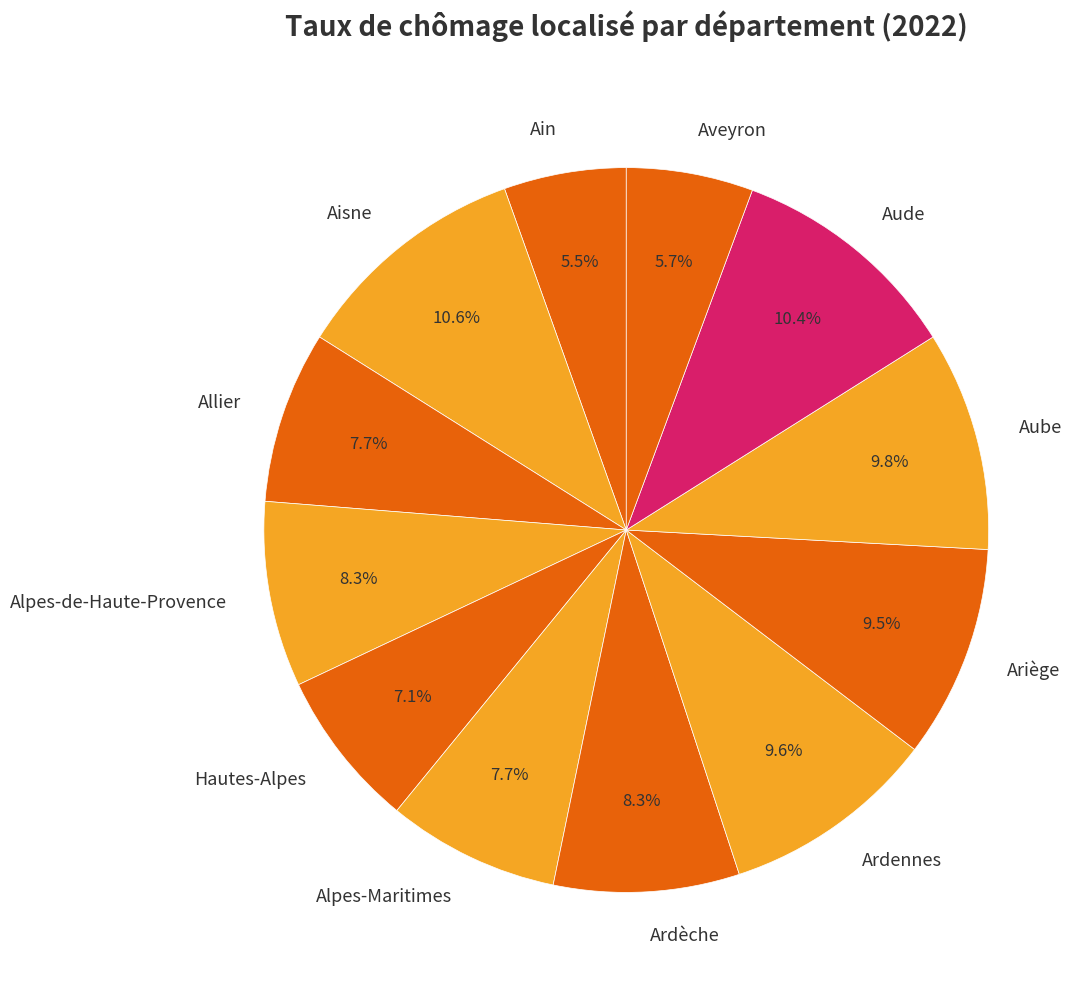

To the nearest percent, what is the average slice percentage?

8%